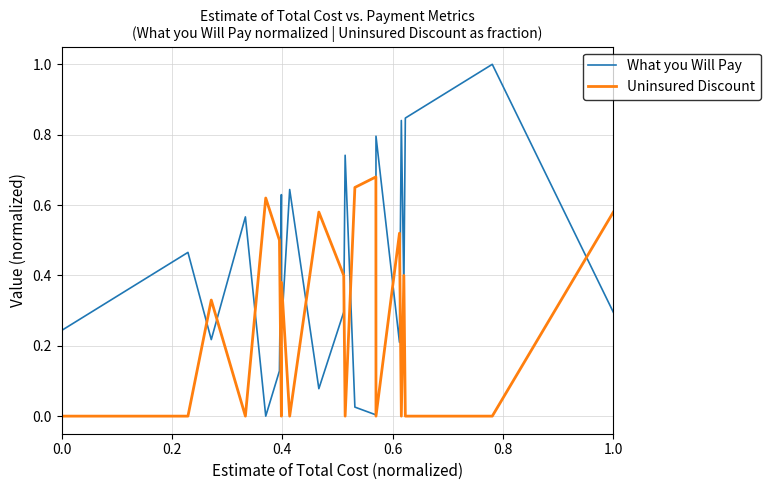

Which series has the largest total across all categories?

What you Will Pay